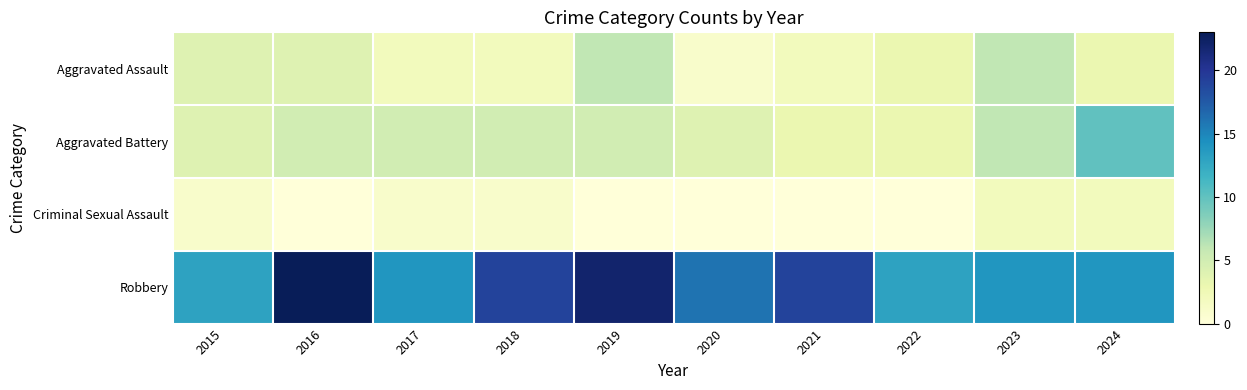

Count the number of categories in the chart.

10